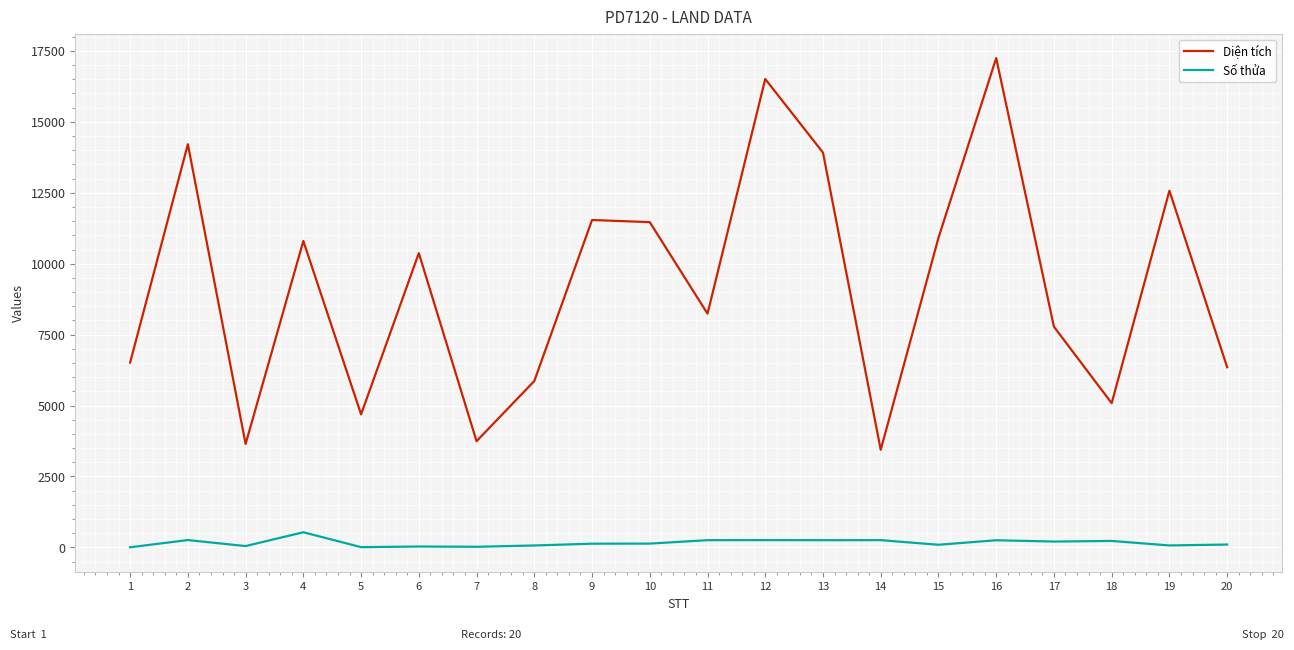

What is the maximum value for Diện tích?

17246.9